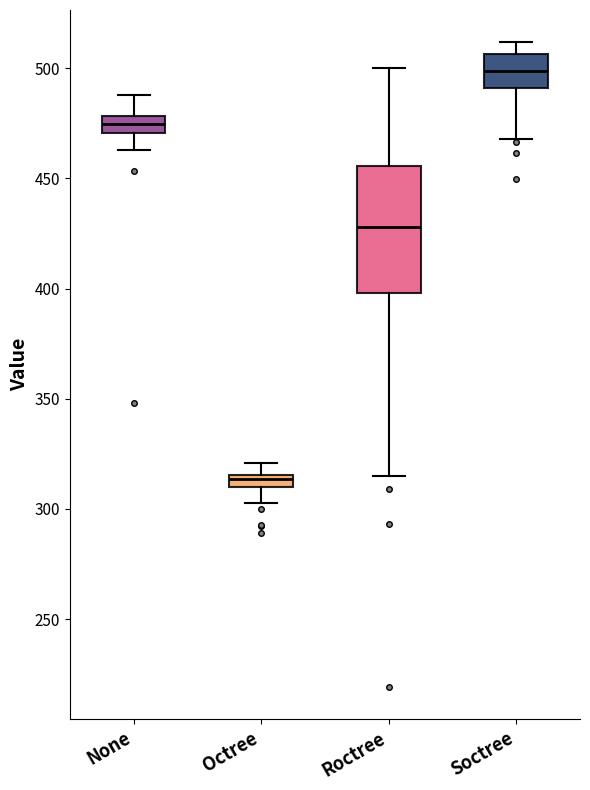

Comparing the boxes themselves (not the whiskers), which one is the tallest?

Roctree